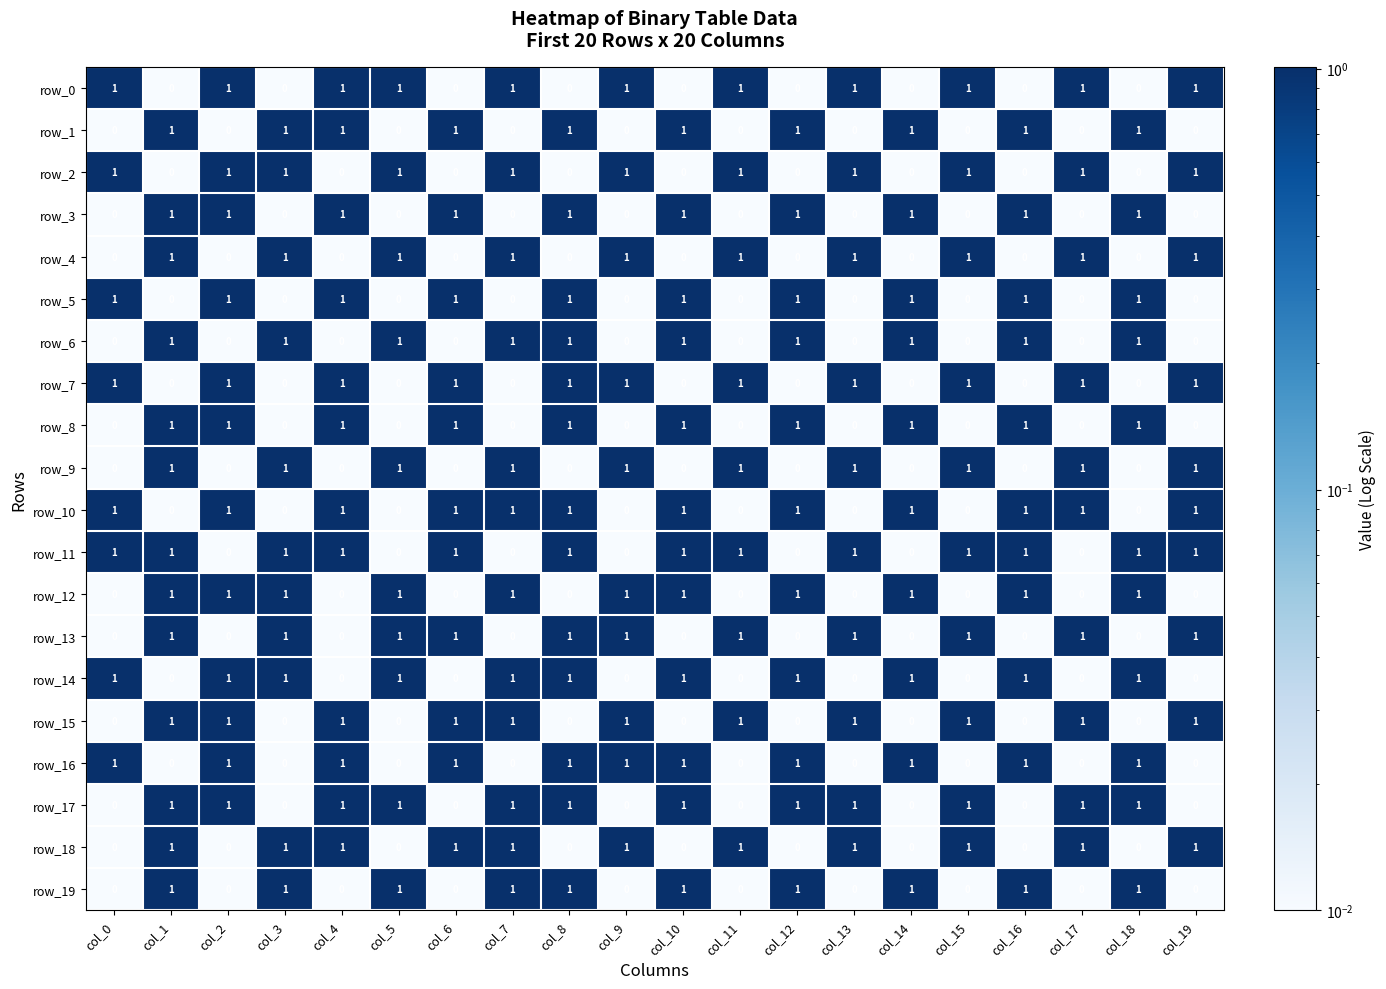

Count the row_10 values in the range 0 to 1.

20